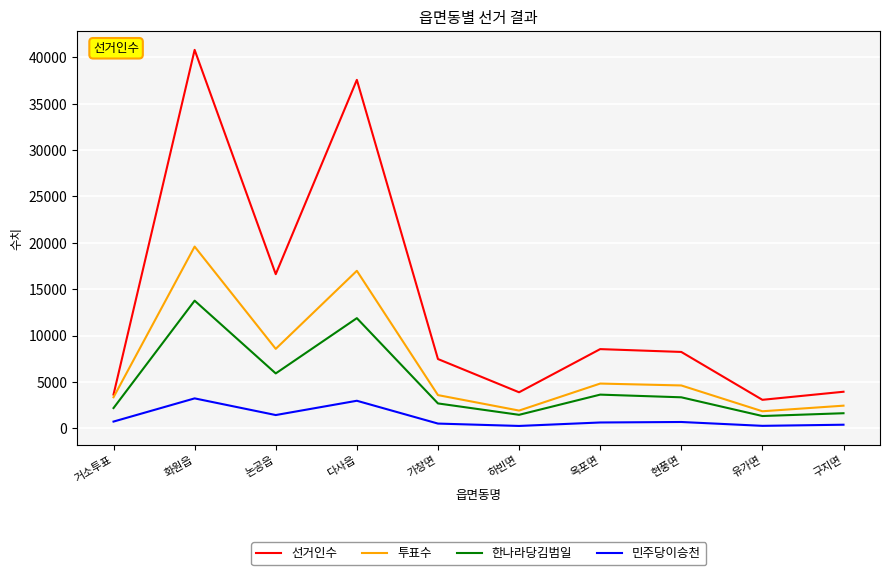

Rank the series by their maximum value, from lowest to highest.

민주당이승천, 한나라당김범일, 투표수, 선거인수